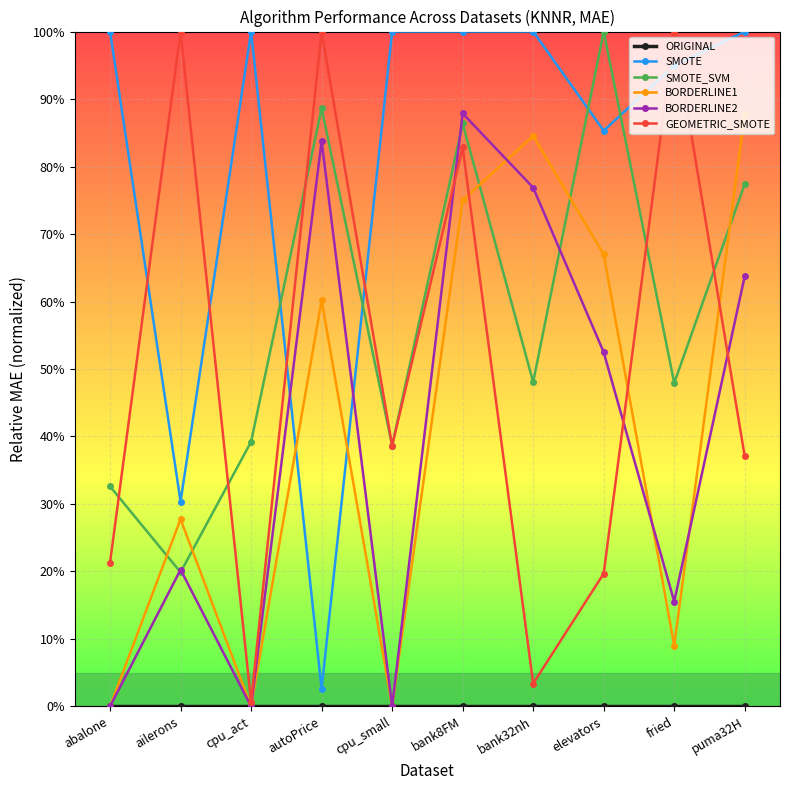

At which category does BORDERLINE1 reach its first local valley?

cpu_act